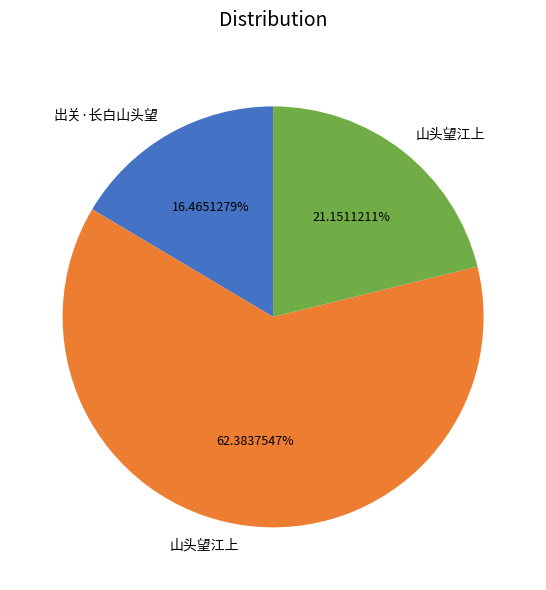

Does any single category account for the majority?

Yes